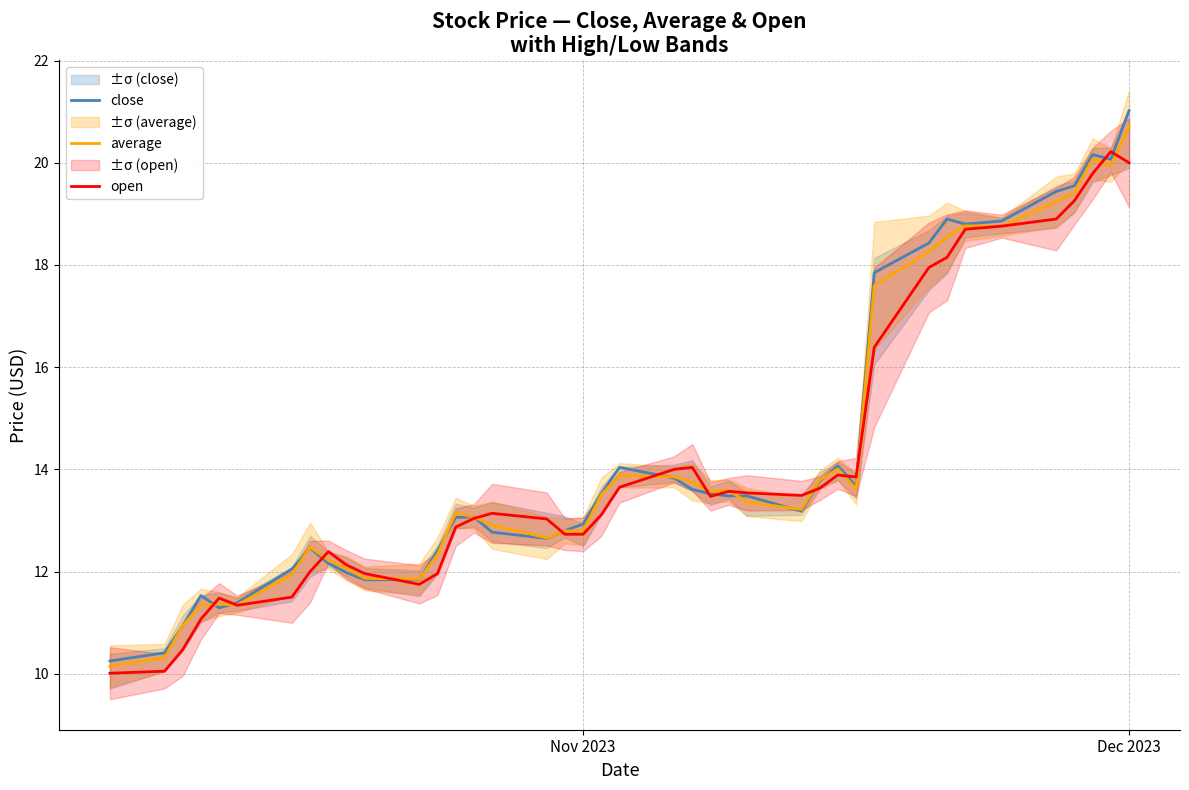

How many values in the close series are below 13?

17